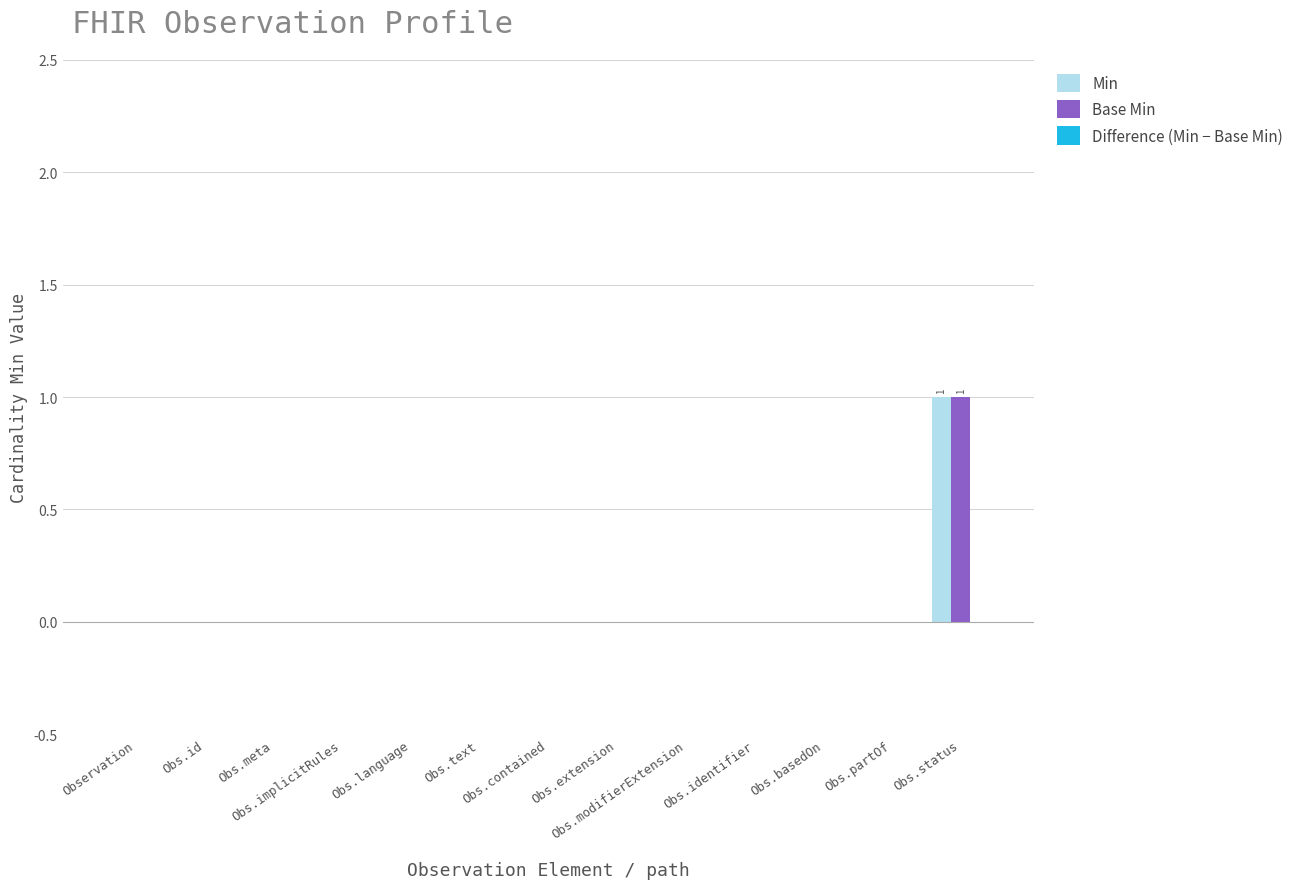

How many categories are shown in the chart?

13